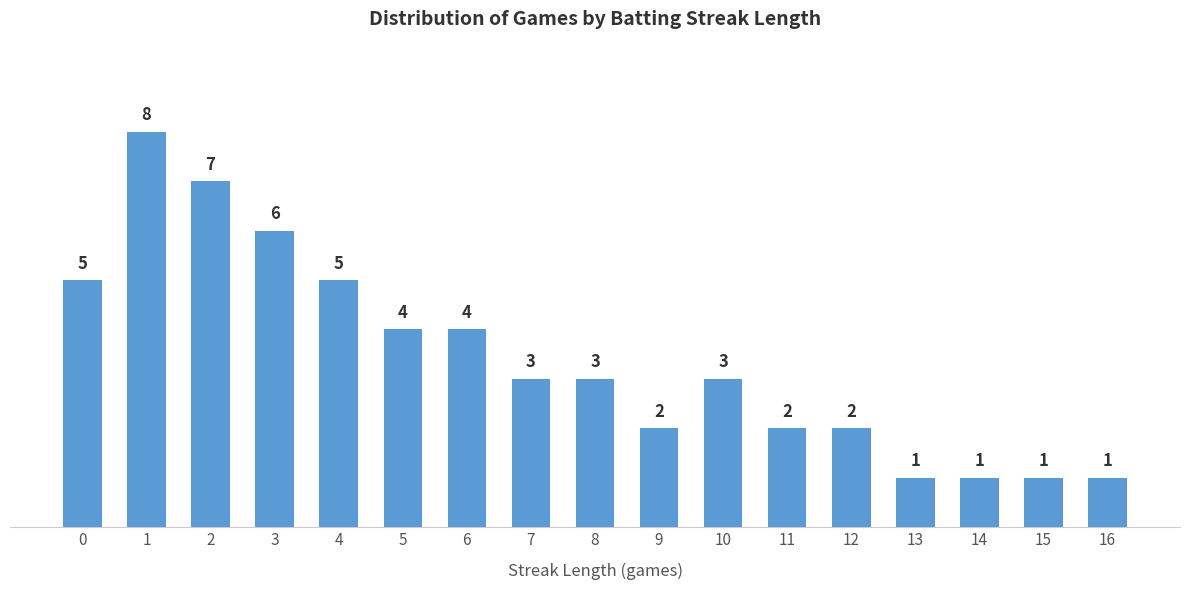

What is the average value?

3